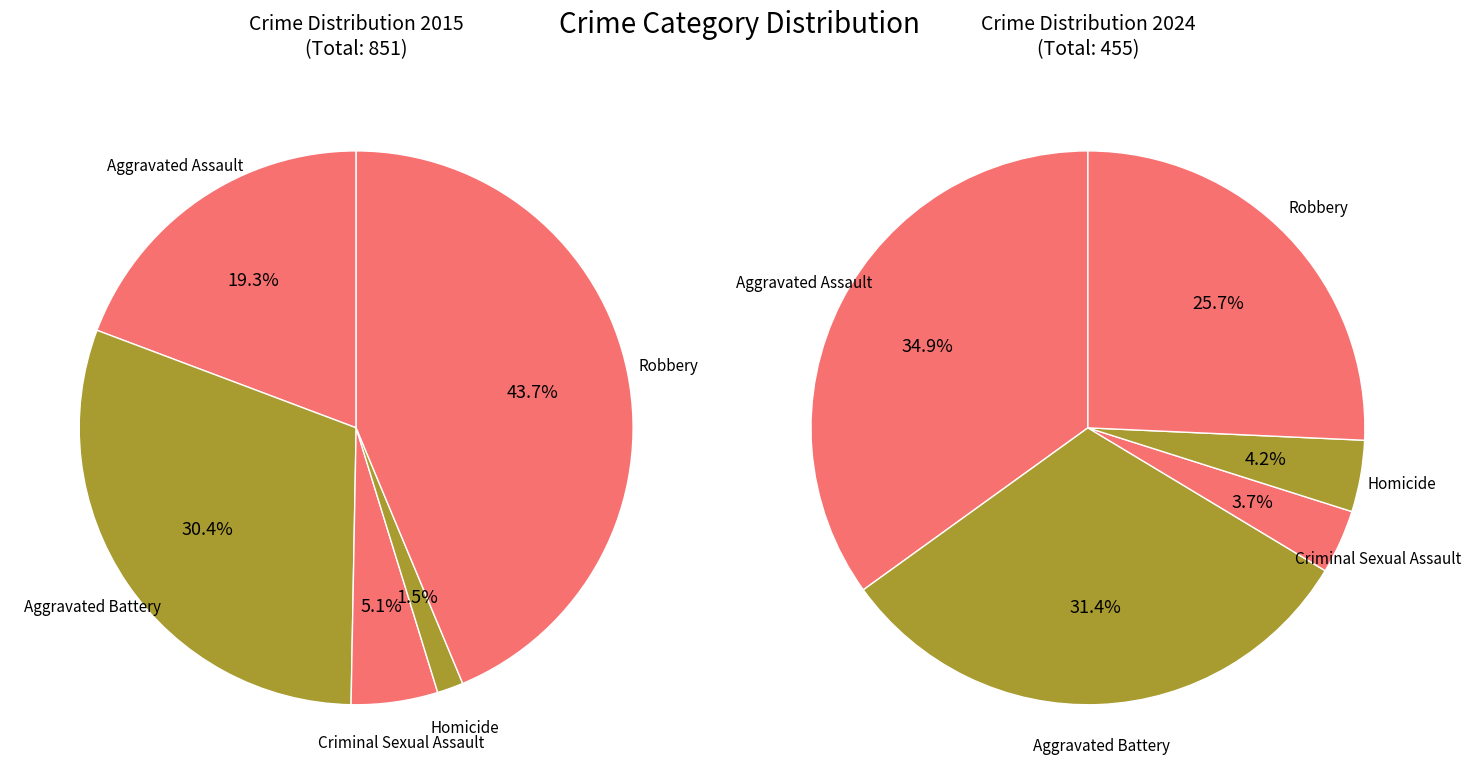

To the nearest percent, what percentage of the pie is 2?

4%